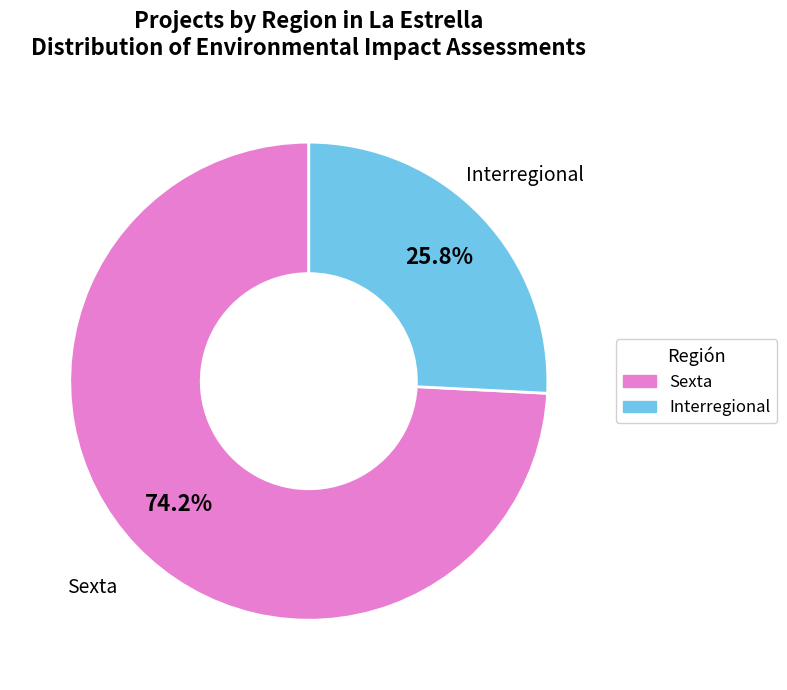

The Sexta slice represents 61% of the pie. True or false?

False